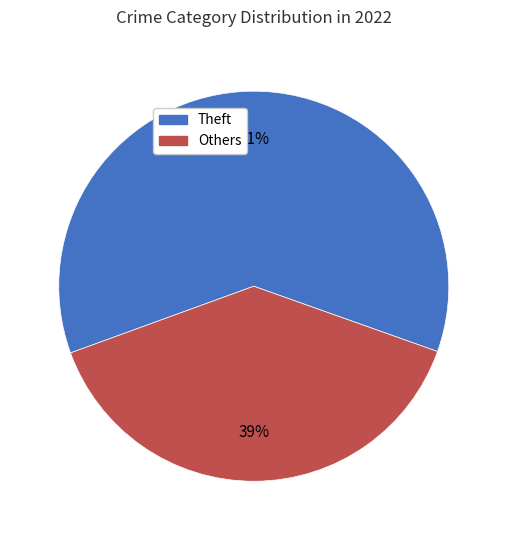

Is there a majority slice in this chart?

Yes